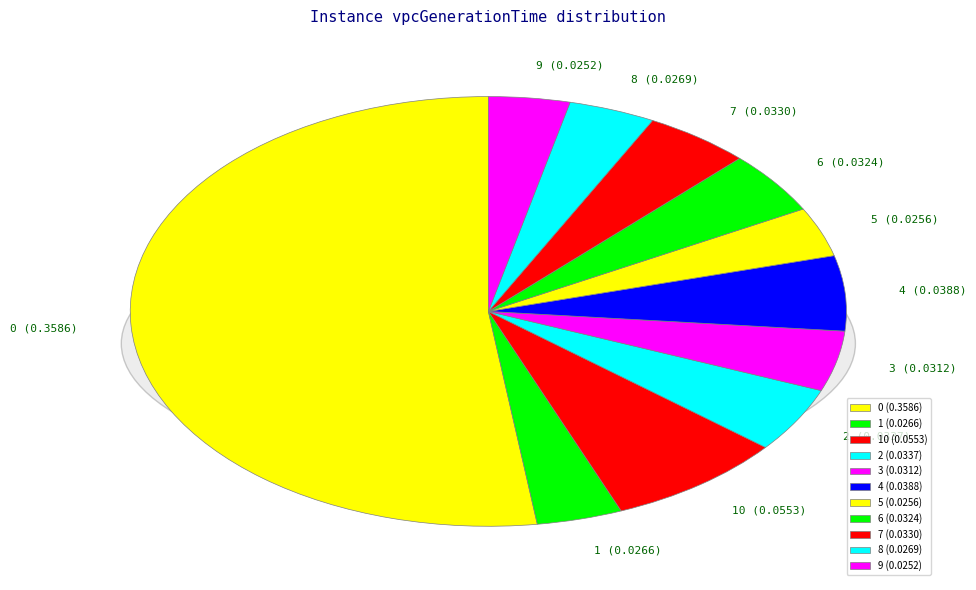

Which slice is the smallest?

9